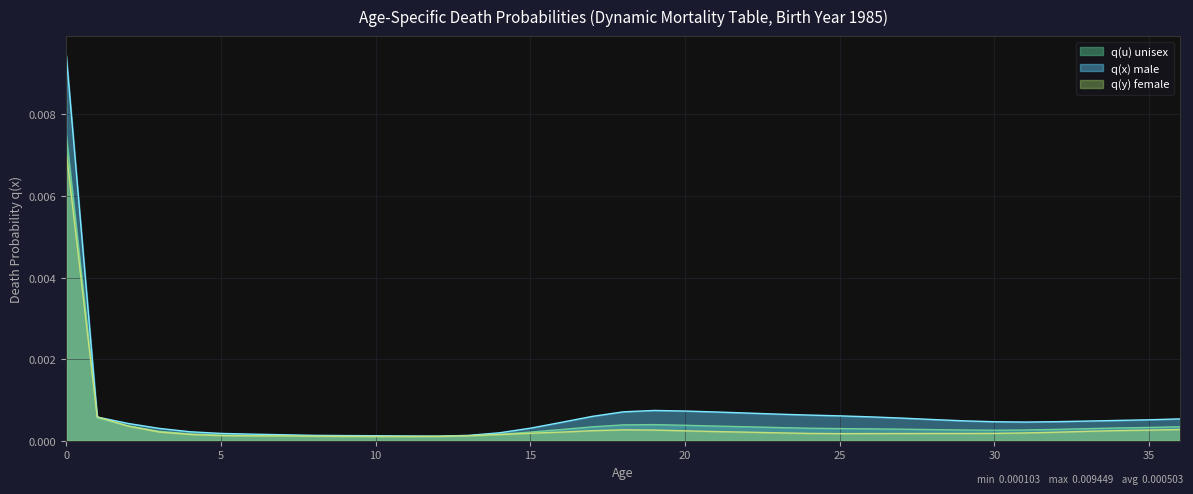

How many lines are shown in the chart?

3